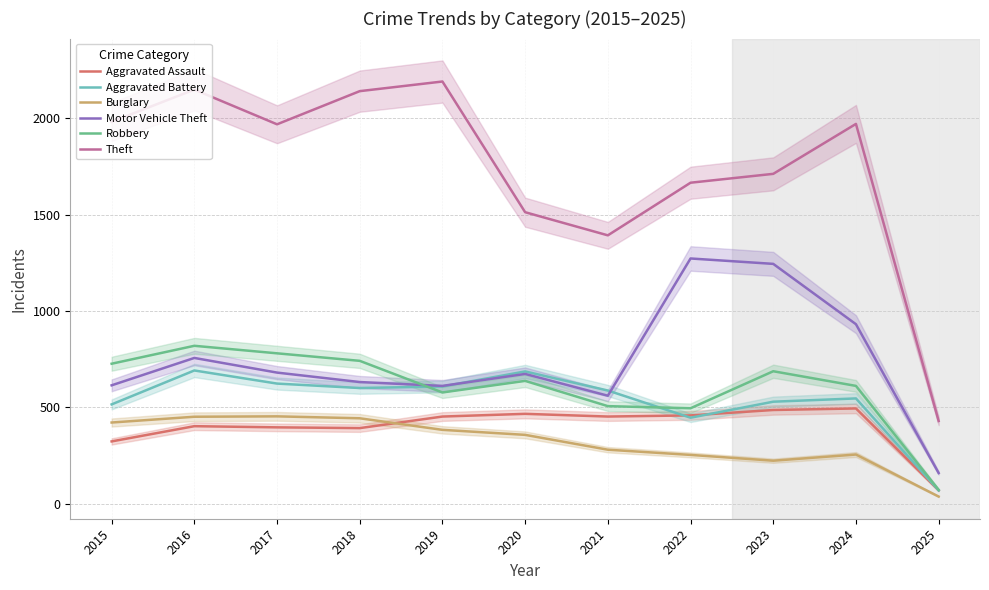

At 2018, list the series in order from smallest to largest.

Aggravated Assault, Burglary, Aggravated Battery, Motor Vehicle Theft, Robbery, Theft